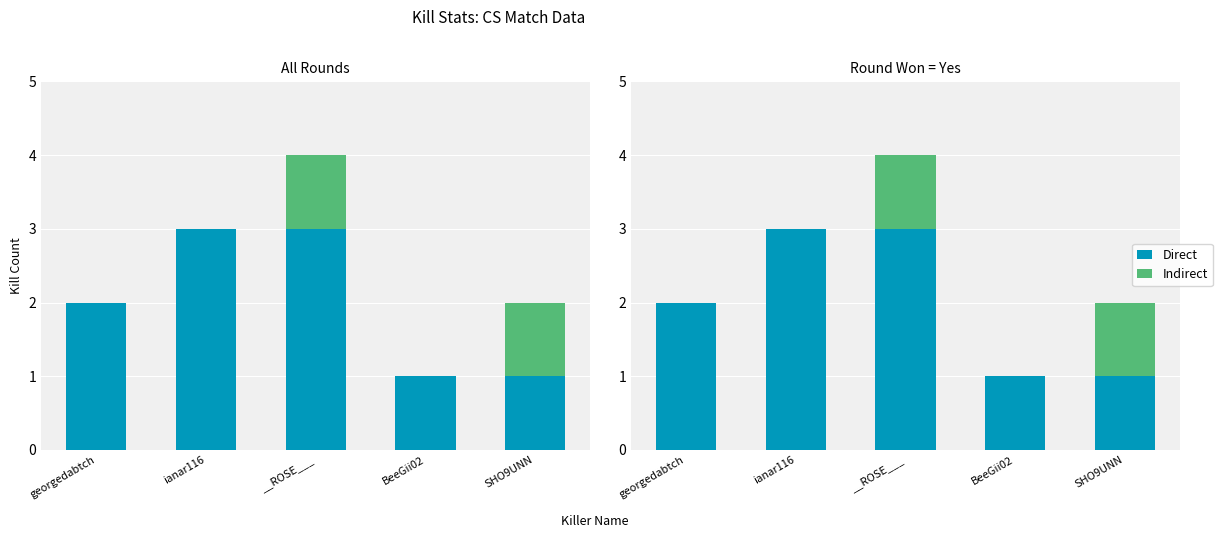

At how many categories does at least one series exceed 1?

3